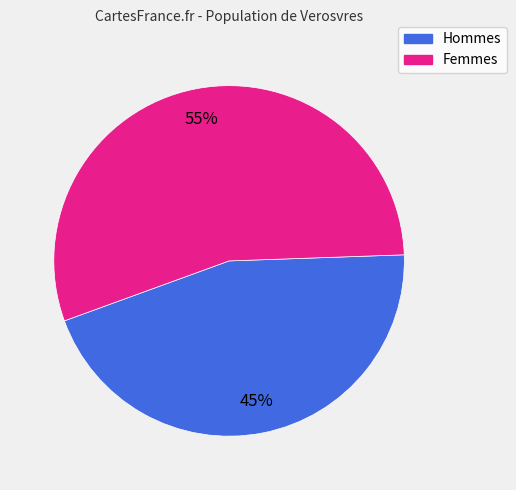

To the nearest percent, what is the difference between the largest and smallest slice percentages?

10%